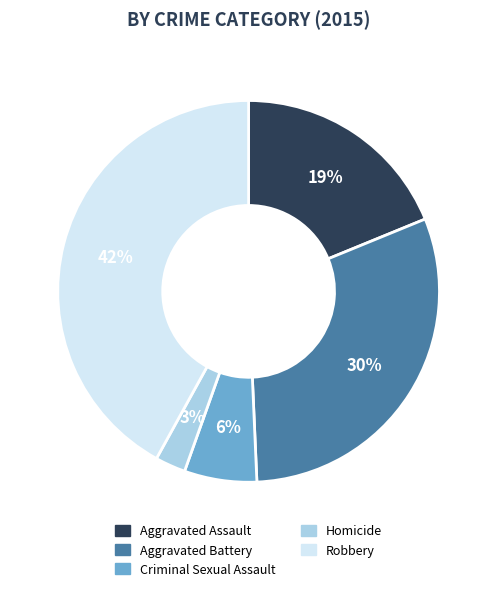

Which category has the biggest portion of the pie?

Robbery